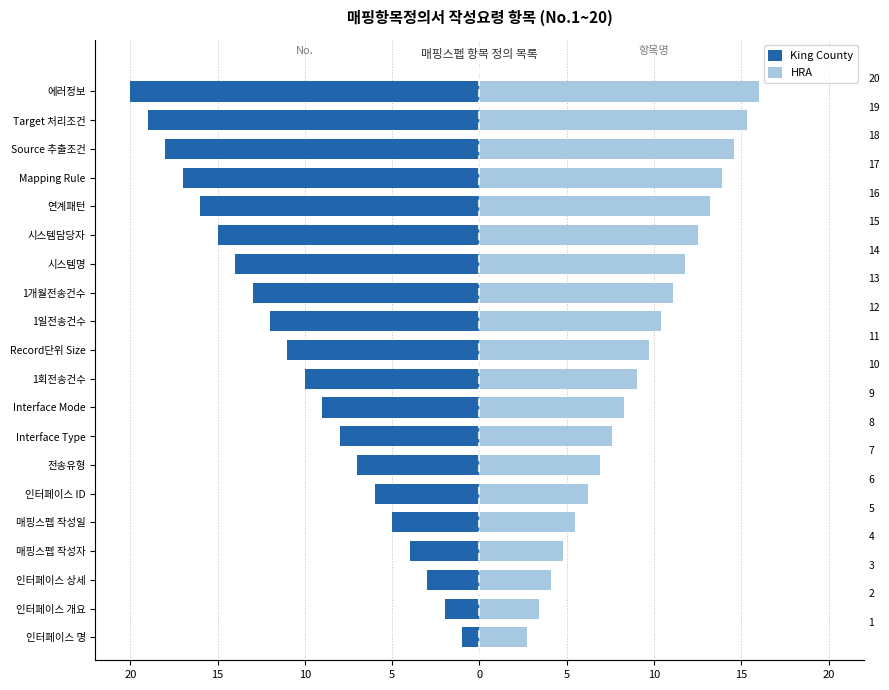

What is the approximate value of HRA at 인터페이스 ID?

6.2